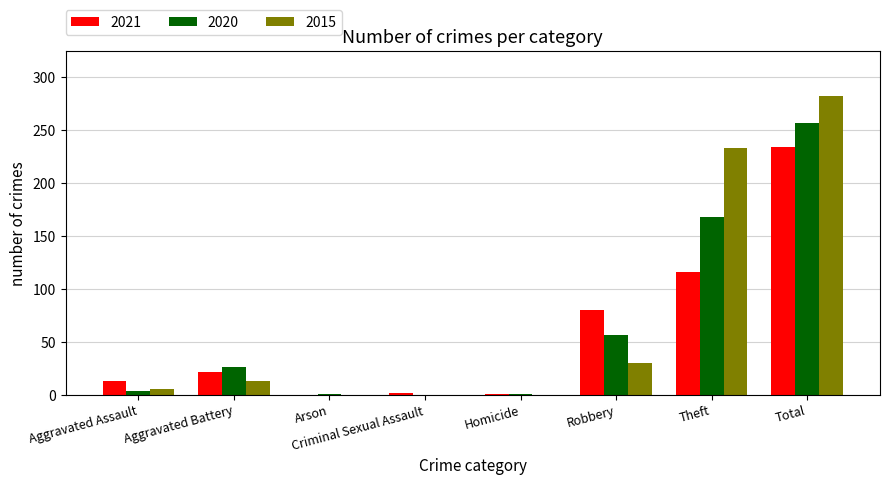

At which category is the sum across all series the highest?

Total